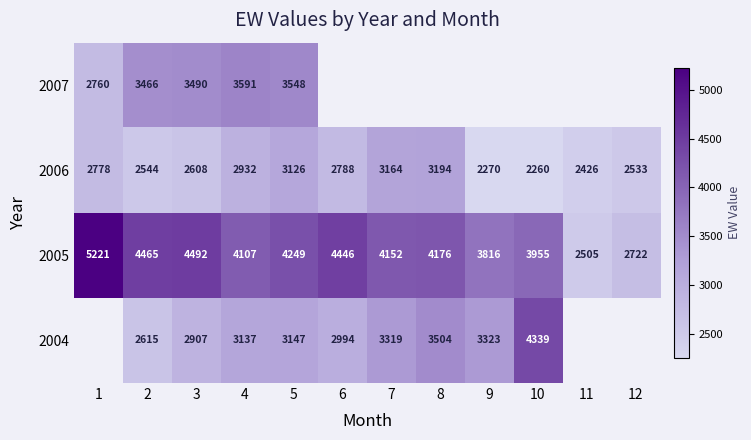

List the labels in order of 2006 value, largest first.

8, 7, 5, 4, 6, 1, 3, 2, 12, 11, 9, 10